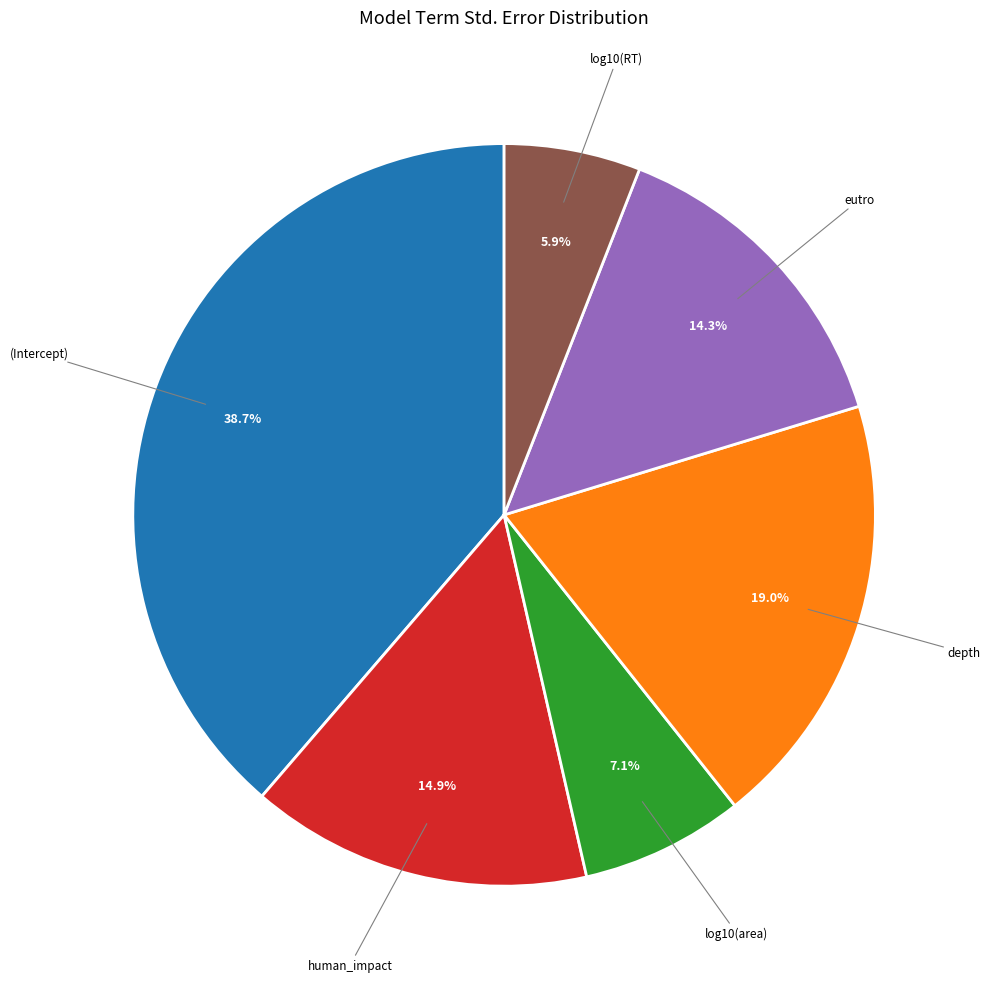

What is the total percentage of log10(RT) and log10(area)?

13.0%